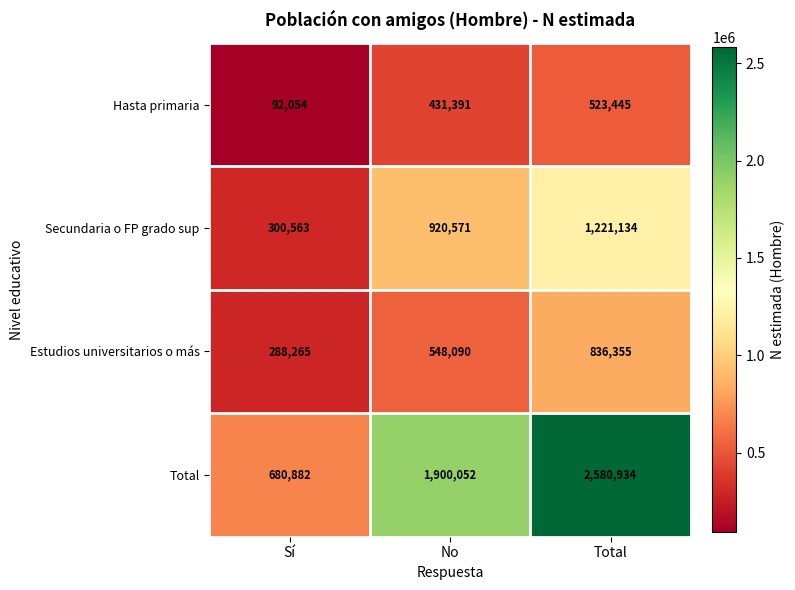

How many categories are shown in the chart?

3